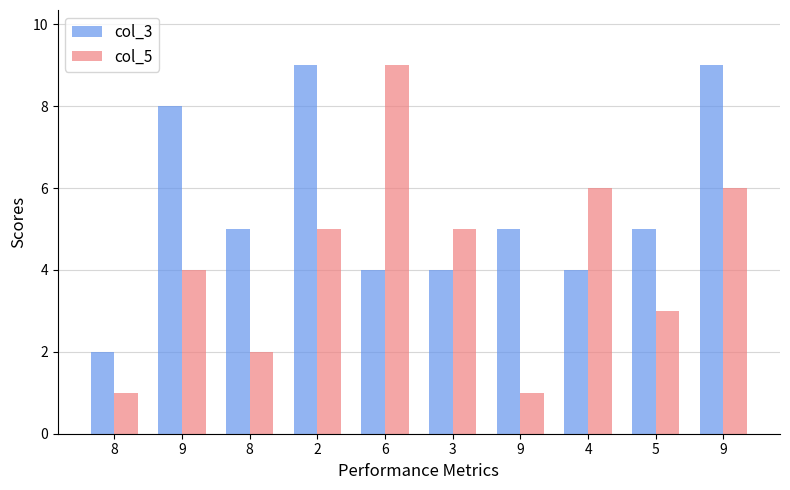

What are all the series names shown in the legend?

col_3, col_5